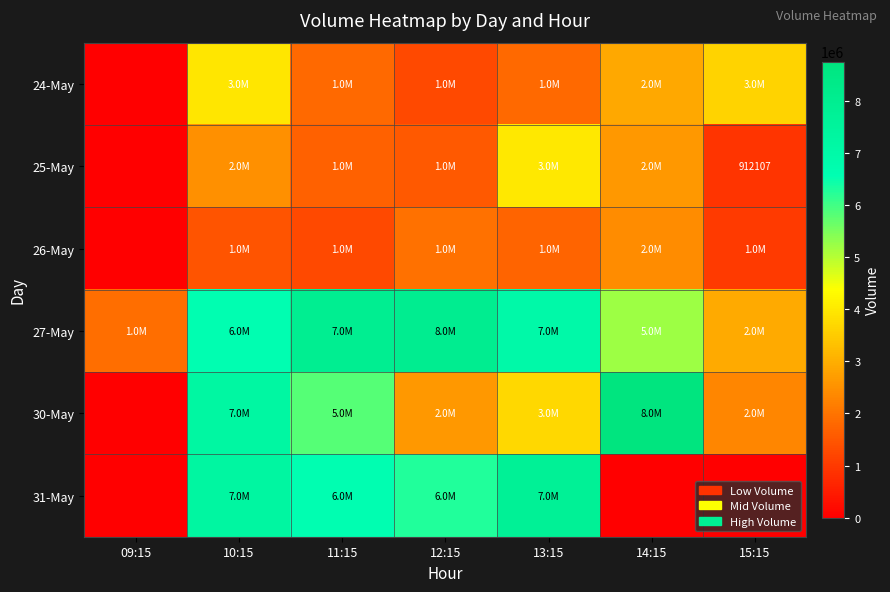

The value of 25-May at 15:15 is 912107. True or false?

True